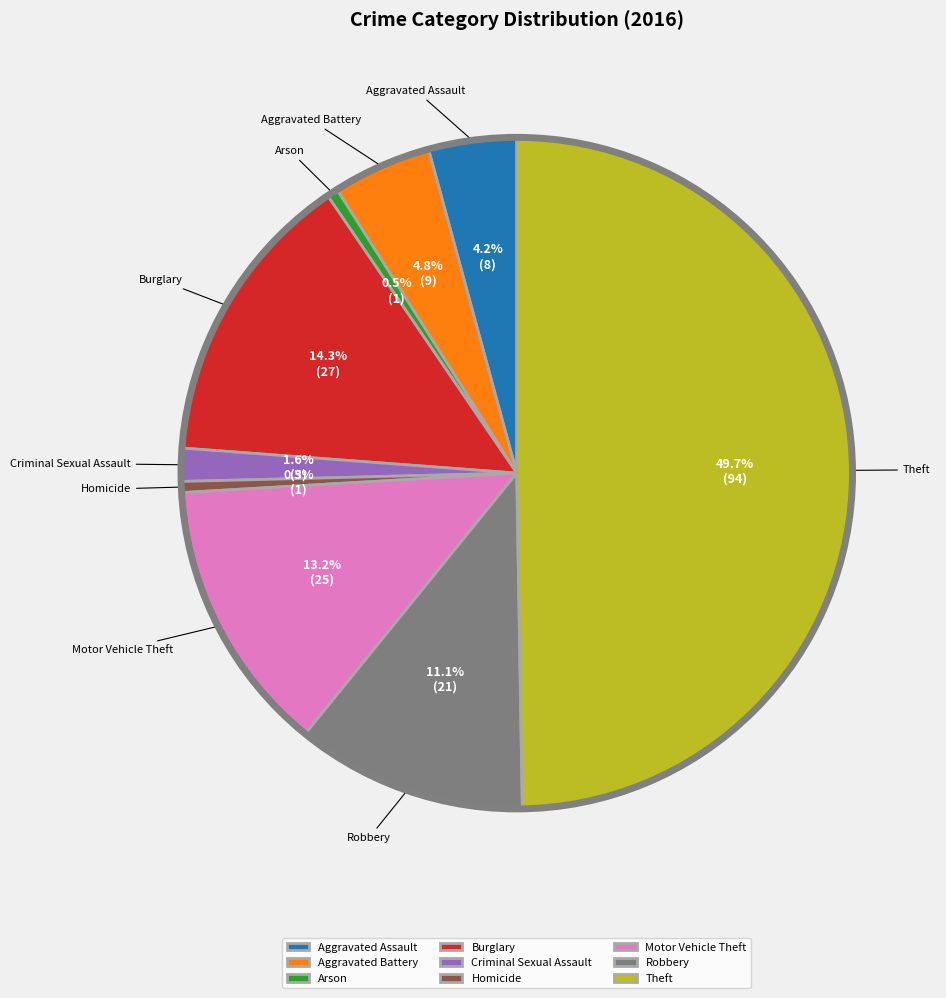

Is it true that Criminal Sexual Assault is 10% of the pie?

False